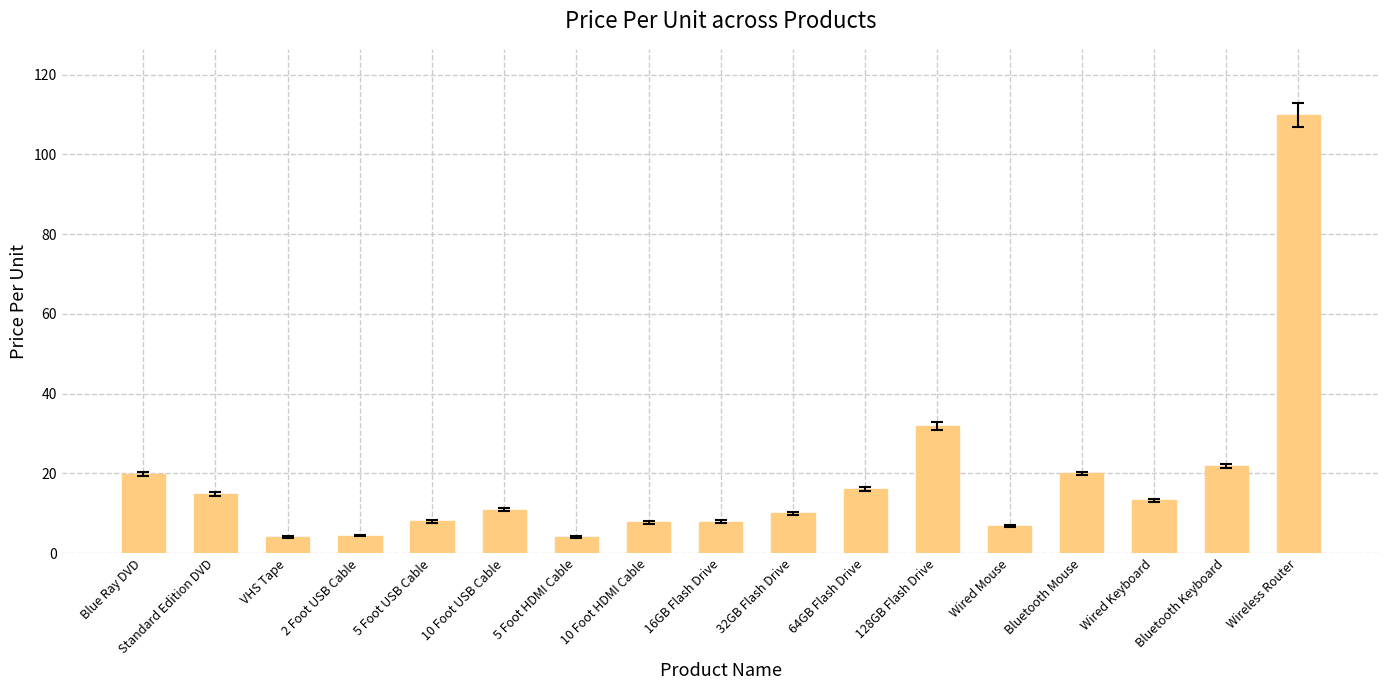

How many categories are shown in the chart?

17